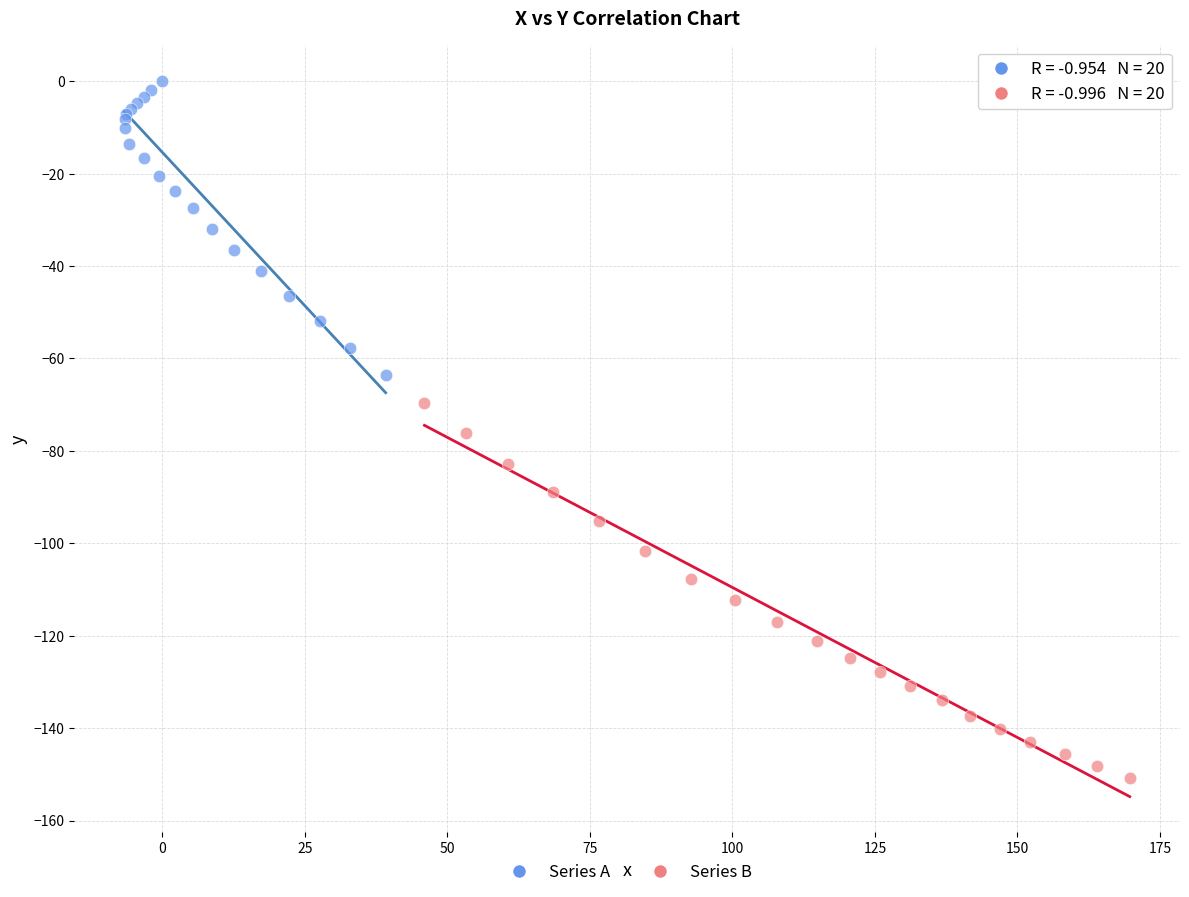

Which series has the widest spread of Y values?

Series B